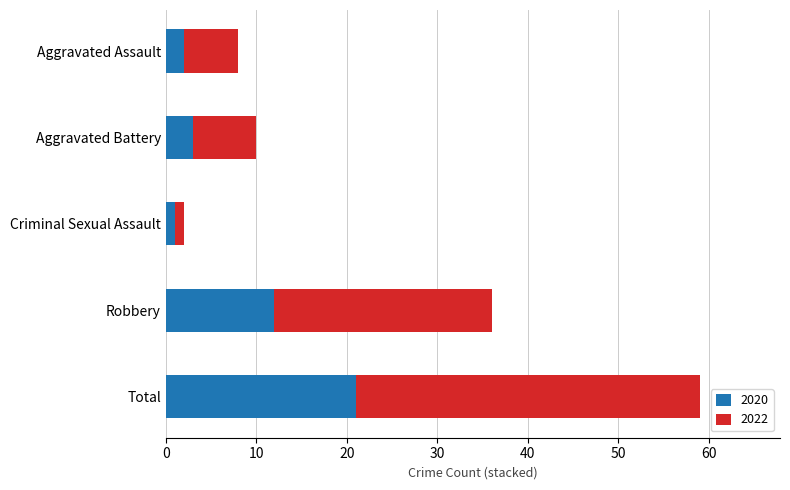

At which label is 2020 closest to 11?

Robbery